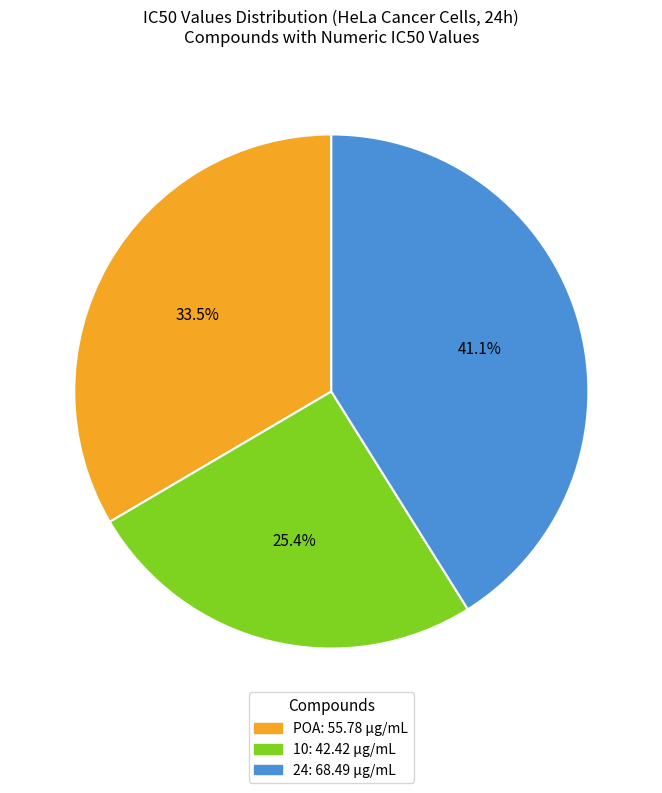

The 24 slice represents 49% of the pie. True or false?

False